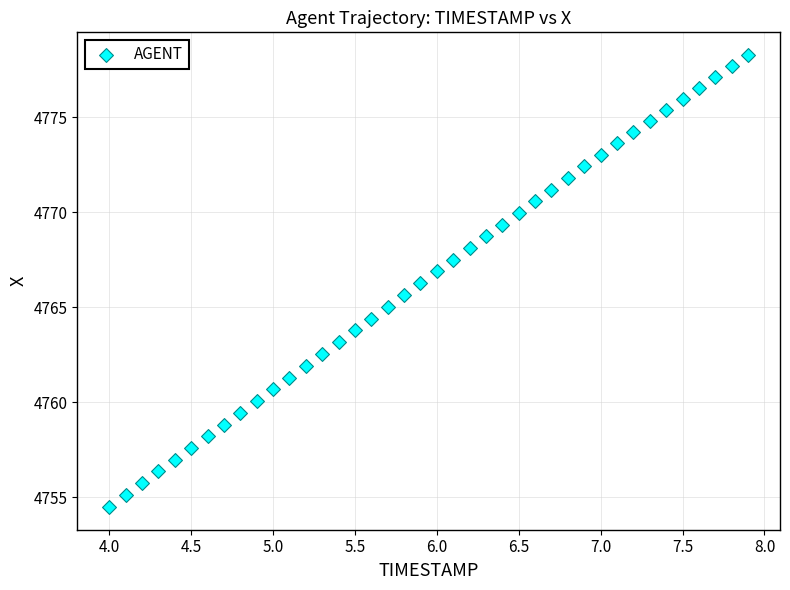

What is the range of X values (max minus min)?

3.9